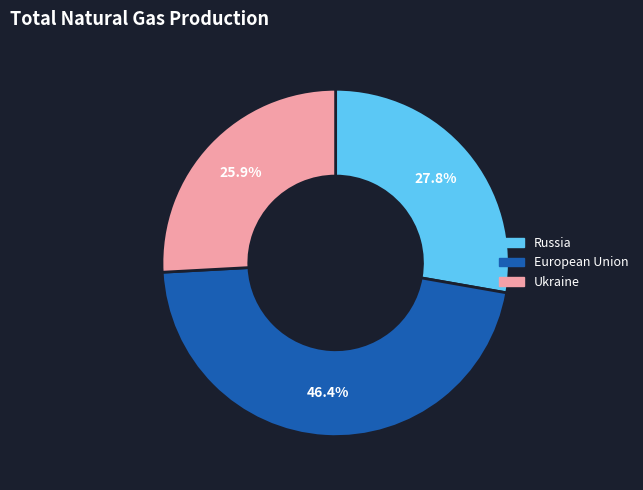

How many slices are in this pie chart?

3